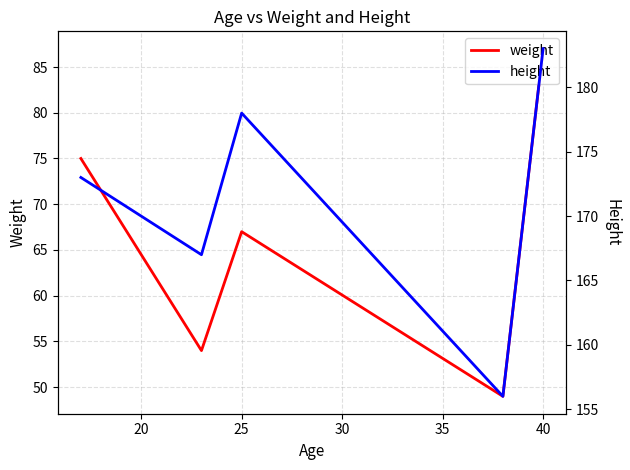

Where is weight nearest to the value 68?

25